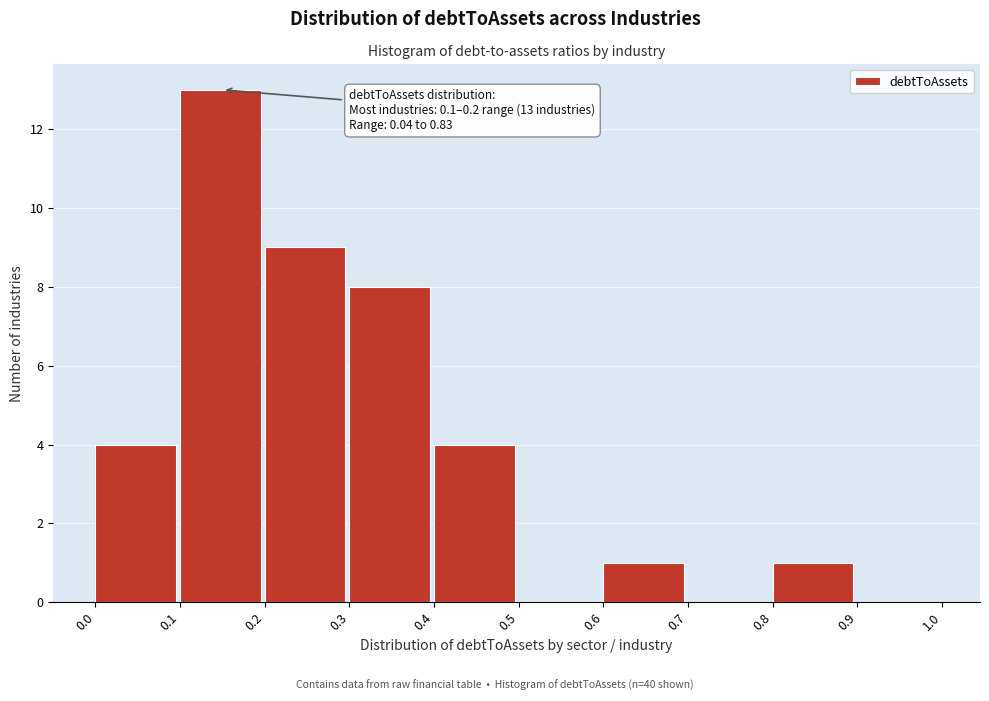

Over which range of the x-axis is the bar tallest?

0.1 to 0.2